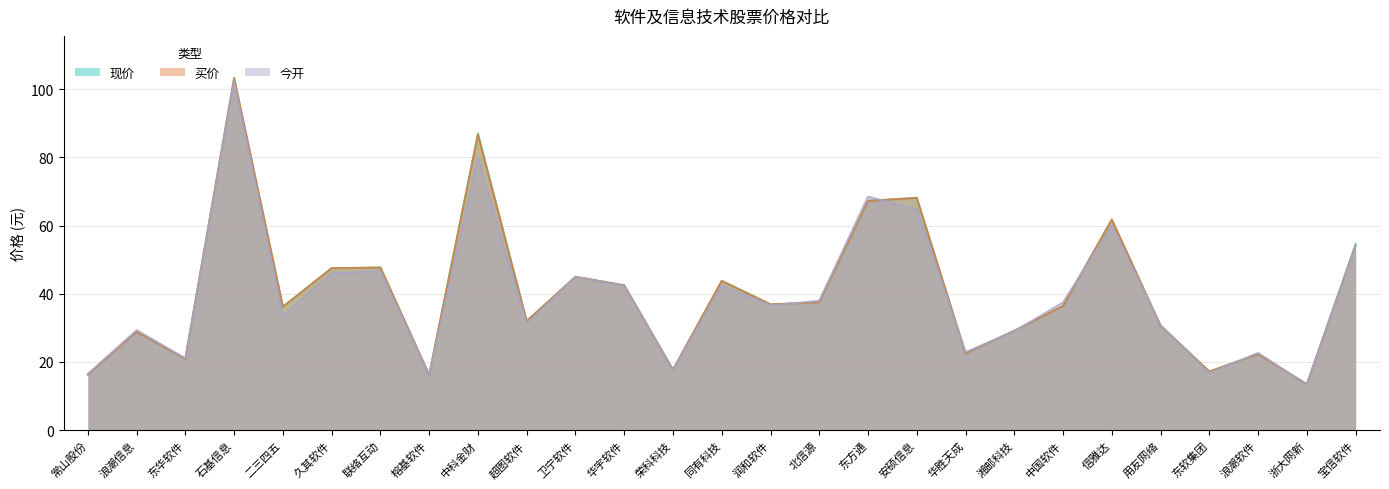

Where does the 买价 series first go above 36?

石基信息